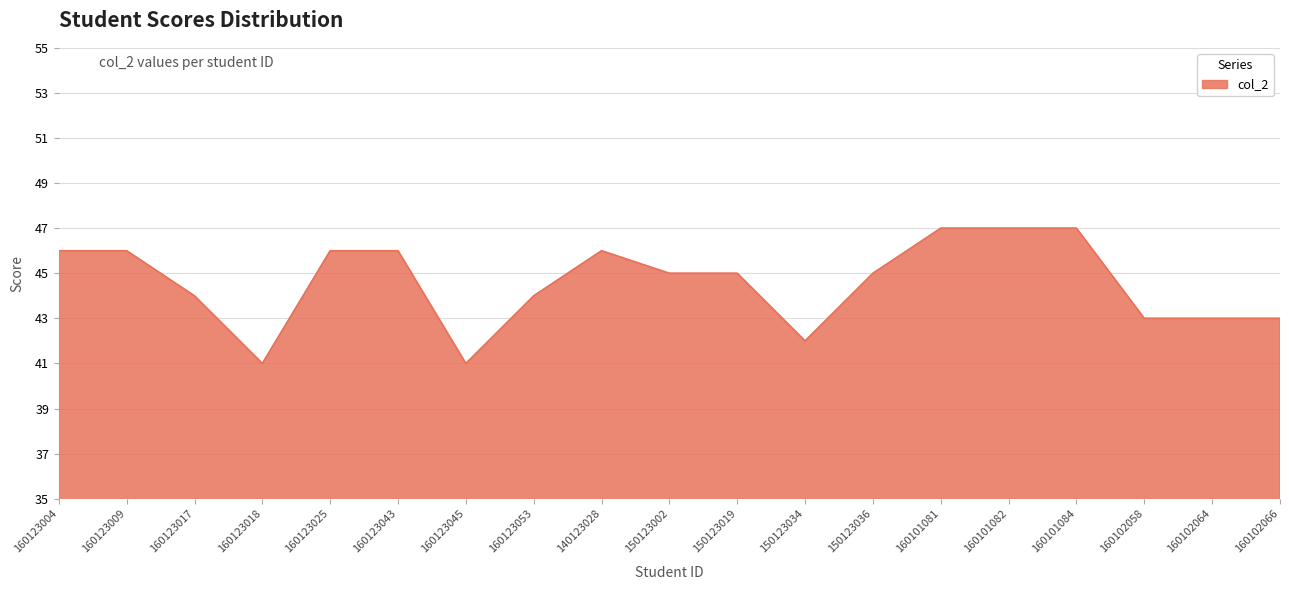

What is the minimum value shown in the chart?

41